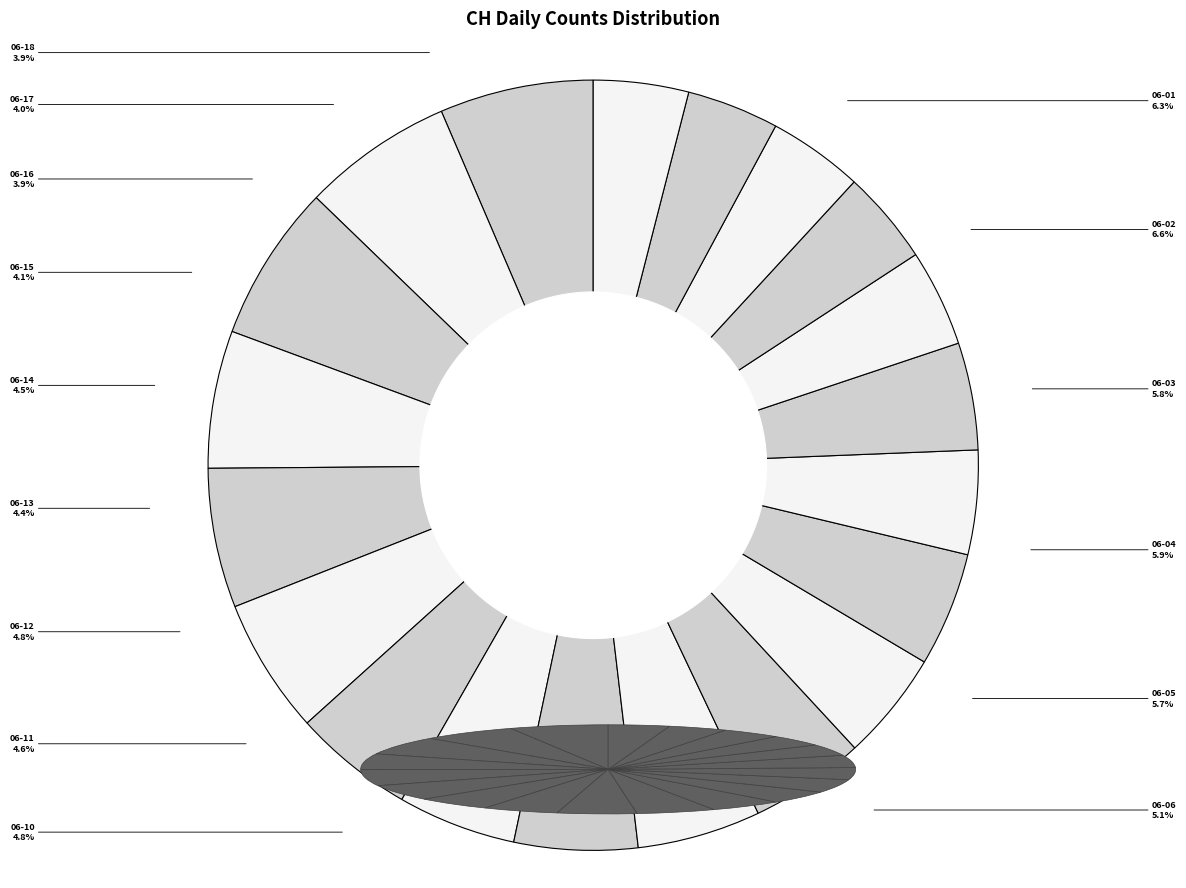

Does 2020-06-18 represent more than half of the total?

No